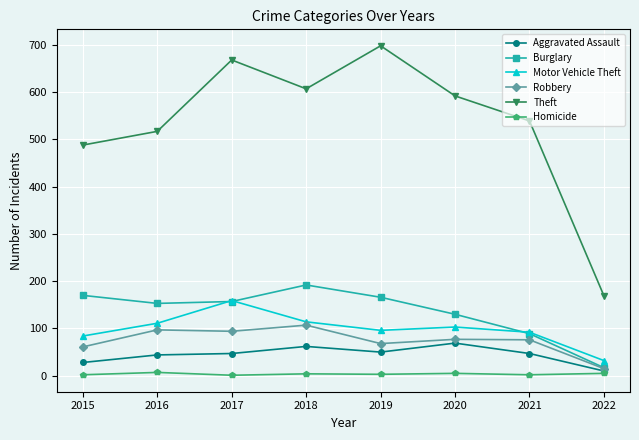

Where is the first local maximum for Burglary?

2018